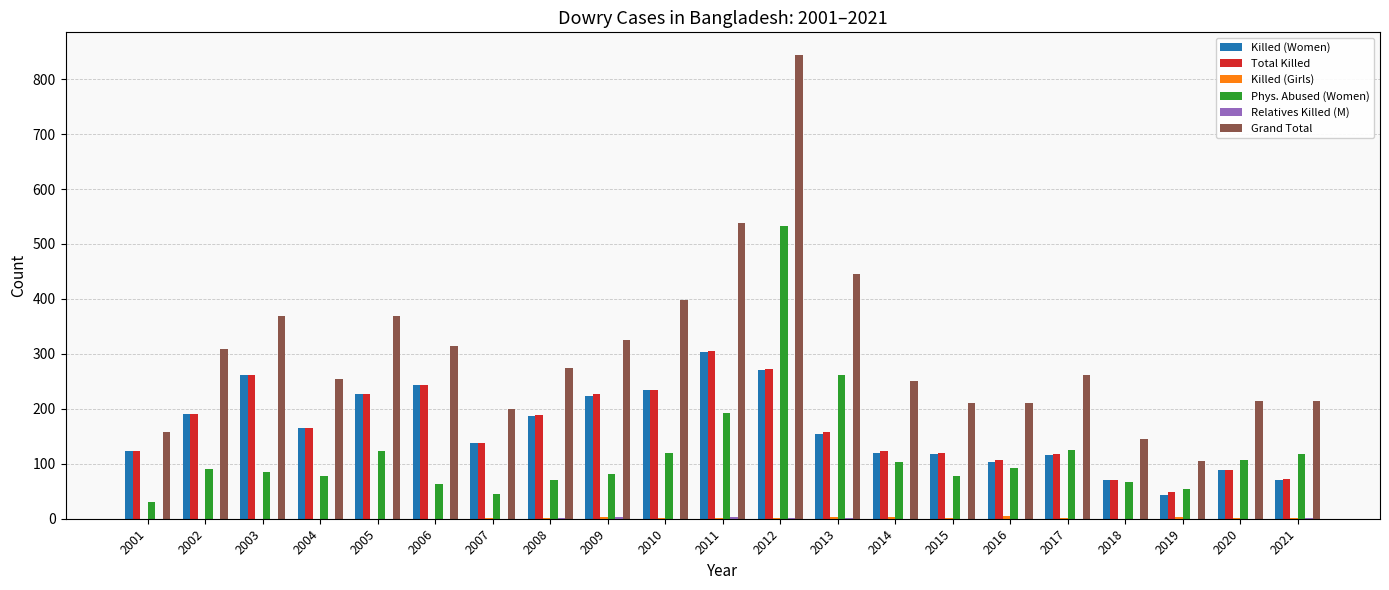

What is the sum of all Killed (Women) values?

3452